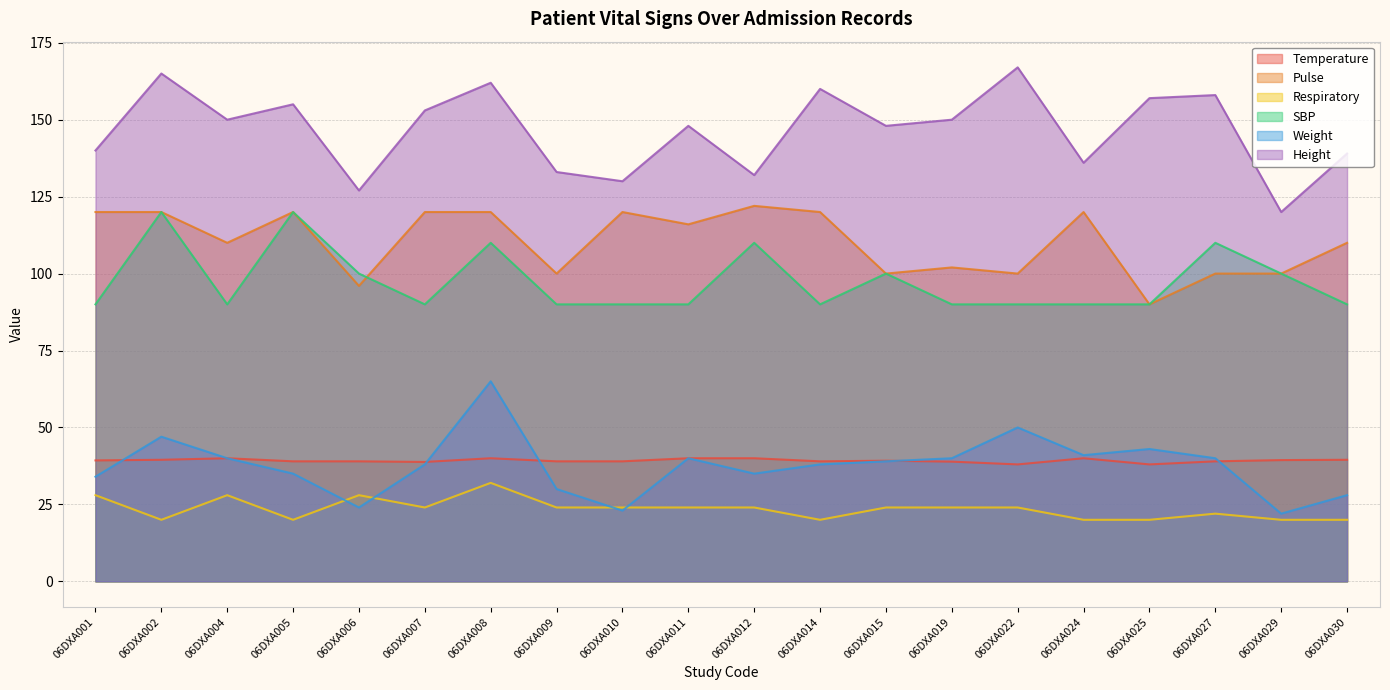

Which series has the largest range (max minus min)?

Height